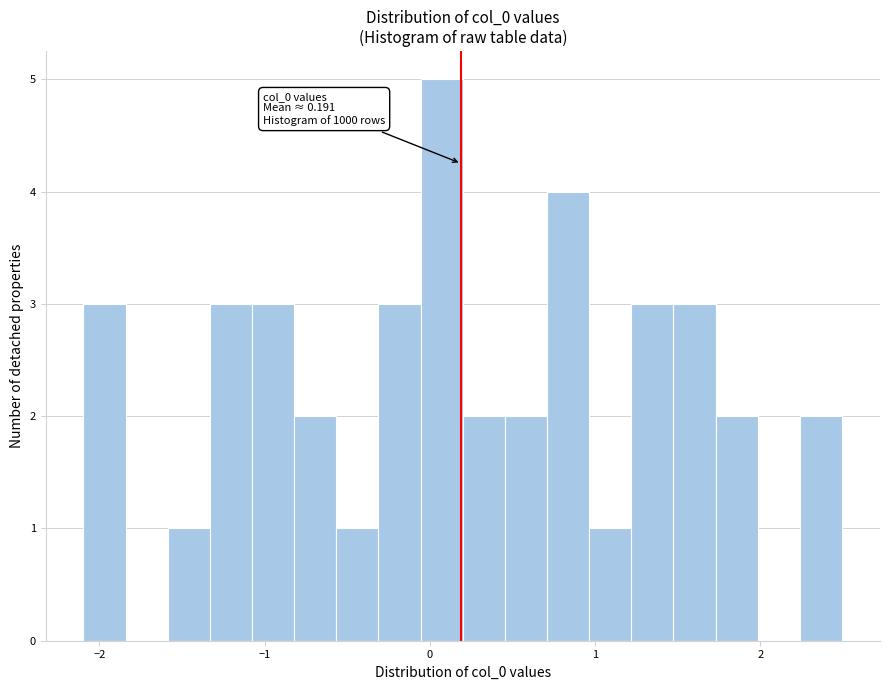

Around what value on the x-axis is the tallest bar? Give the approximate position of its centre, as read against the axis.

0.1